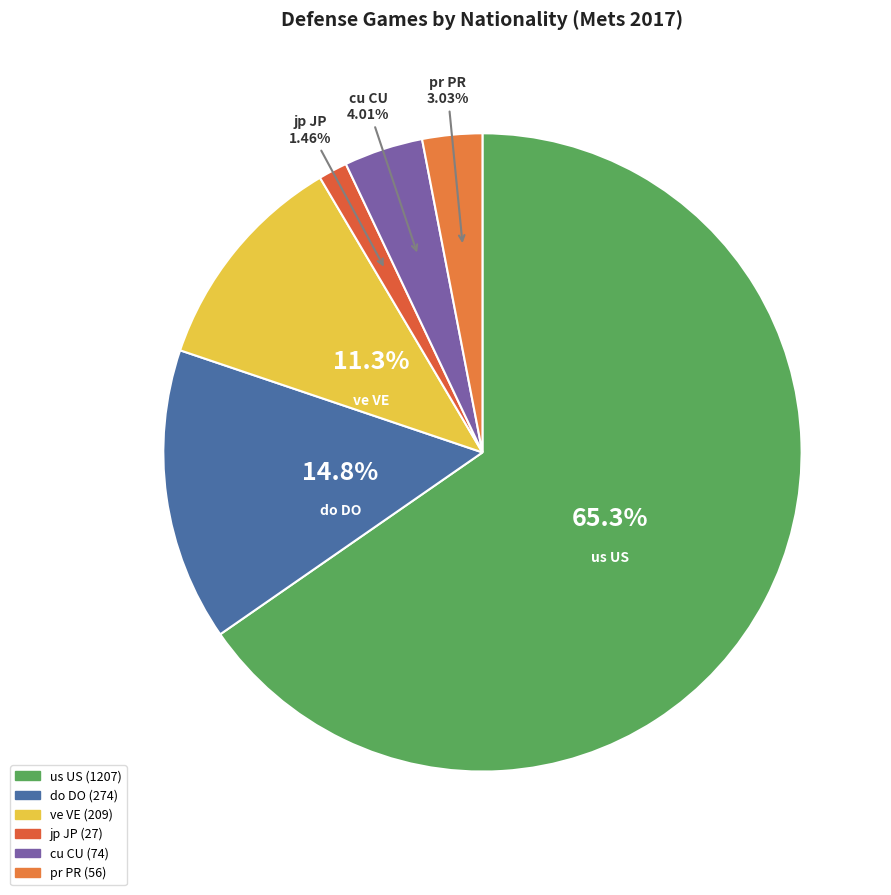

How many slices are in this pie chart?

6